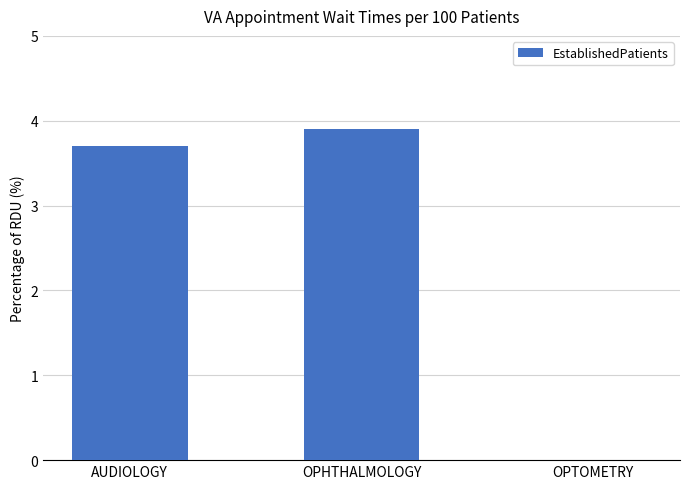

Count the number of values greater than 3.

2